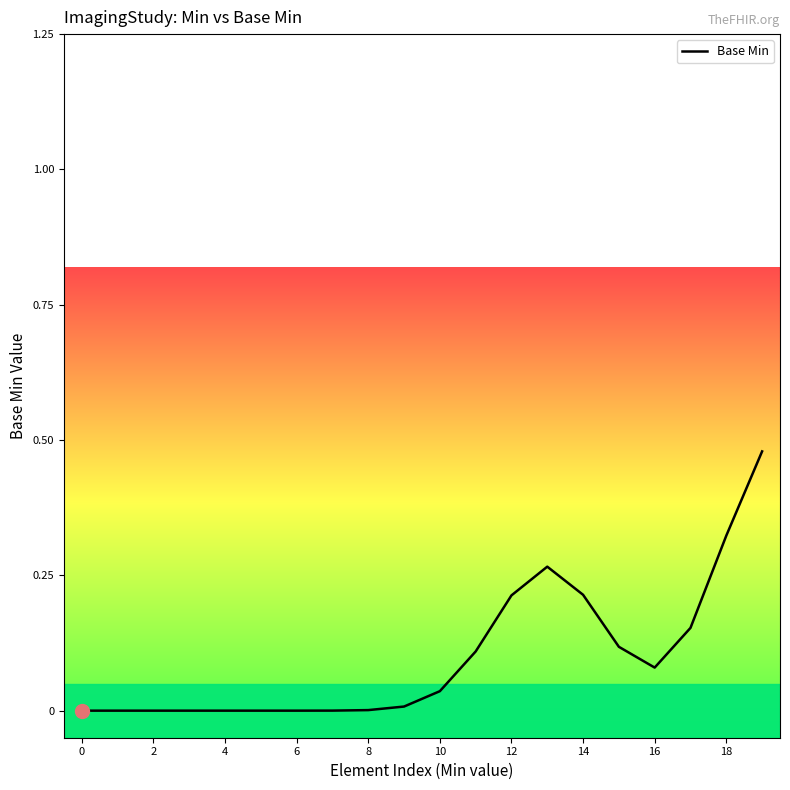

How many points are higher than both their immediate neighbors (excluding endpoints)?

1